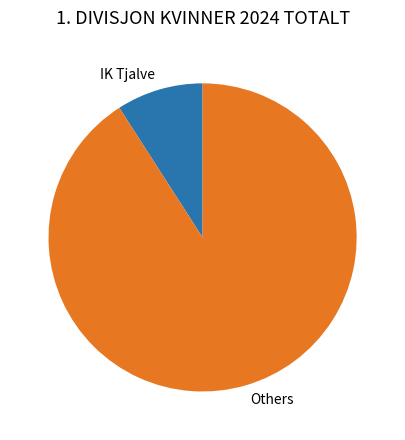

Is there a majority slice in this chart?

Yes